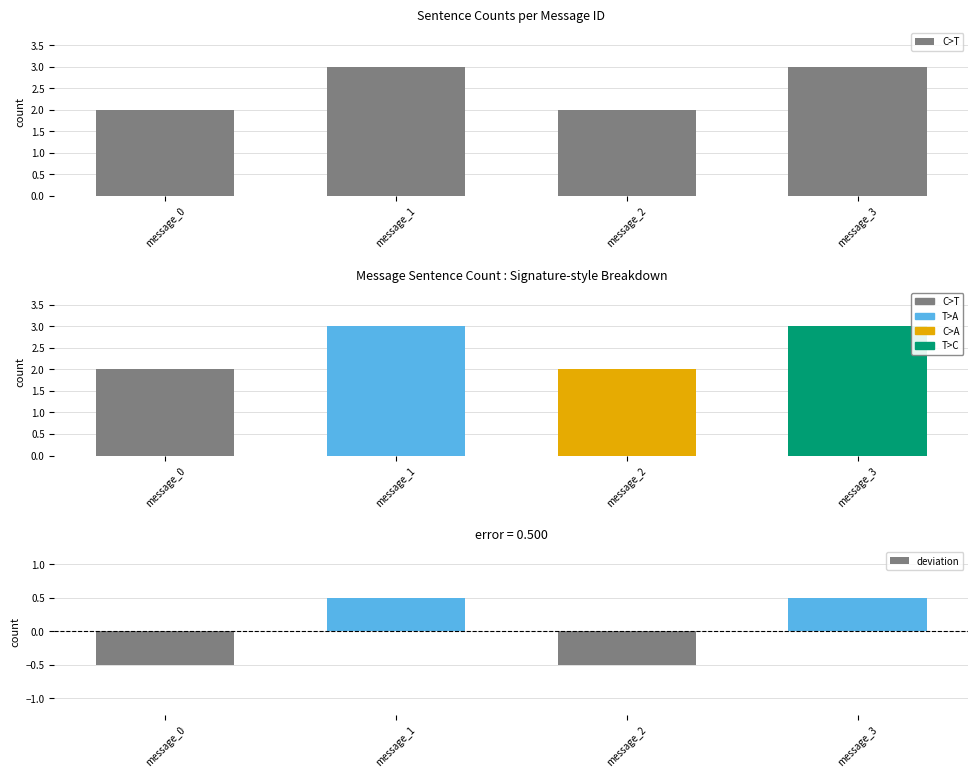

What is the difference between the maximum and minimum values in the deviation series?

1.0